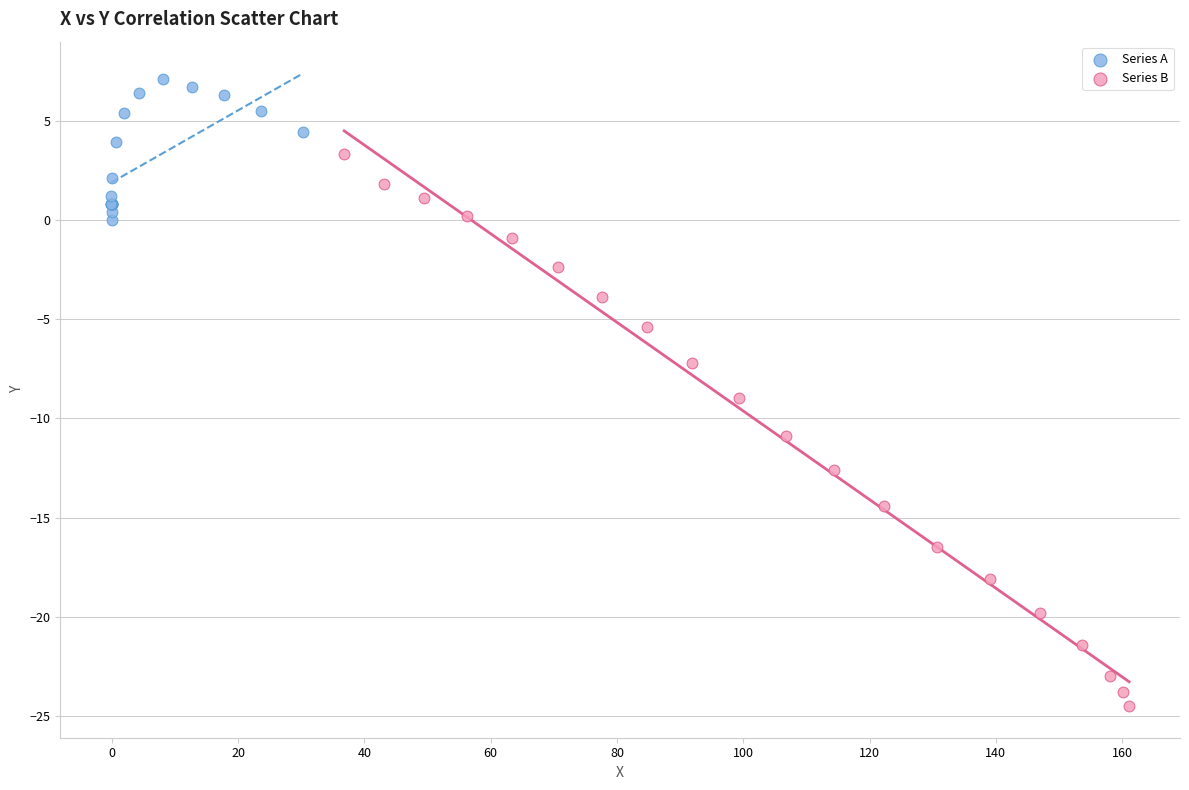

Which series has the largest Y range (max minus min)?

Series B